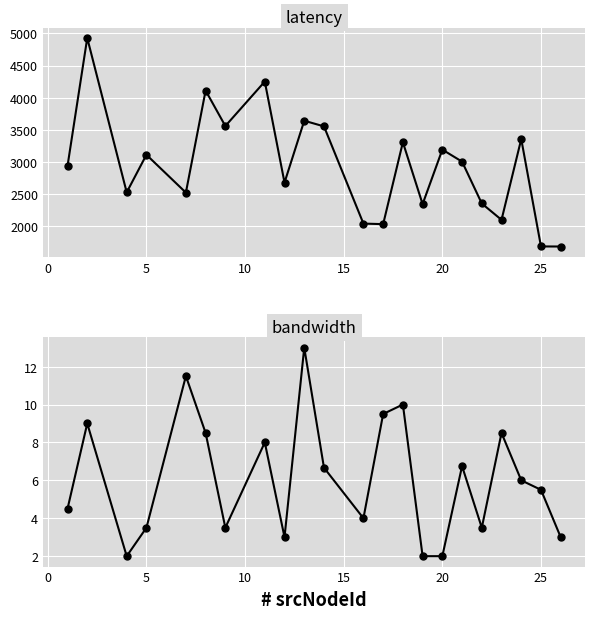

What are all the series names shown in the legend?

latency, bandwidth